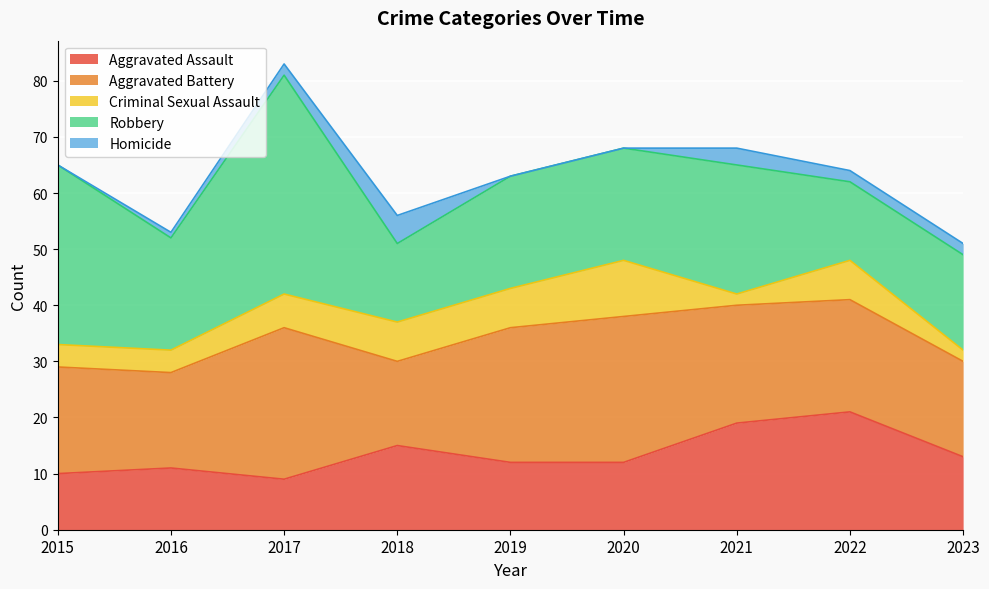

What is the lowest value of the Aggravated Assault series?

9